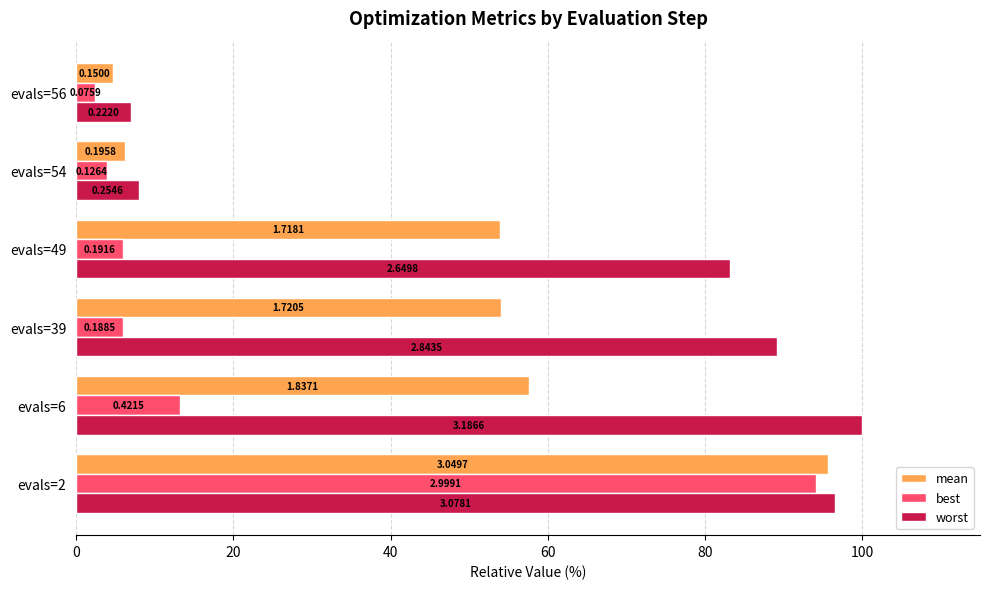

What are all the series names shown in the legend?

mean, best, worst